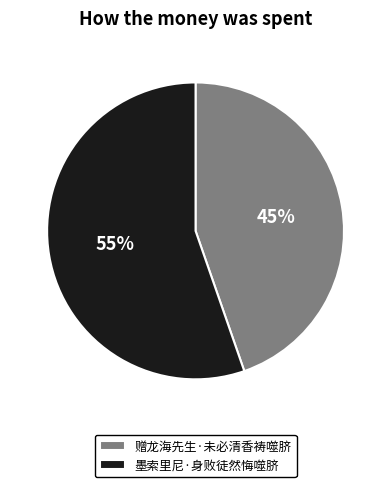

Count the number of slices in the pie.

2